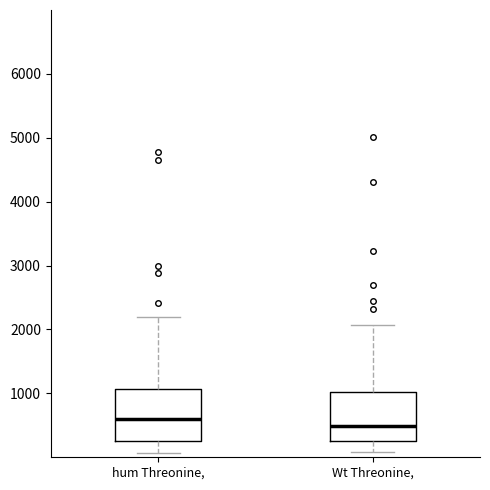

Where does the upper whisker of the box for Wt Threonine, end on the y-axis? The values are not printed on the chart, so give them approximately, as read against the axis.

2100